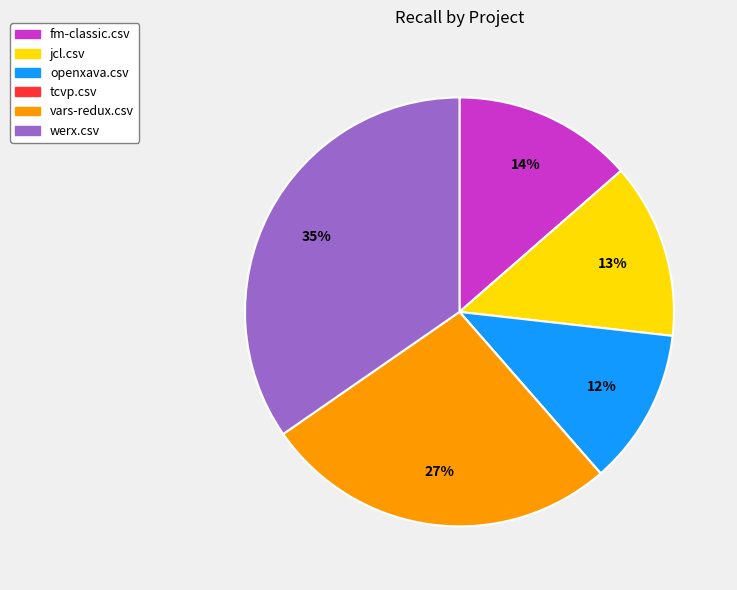

To the nearest percent, what is the difference between the largest and smallest slice percentages?

35%